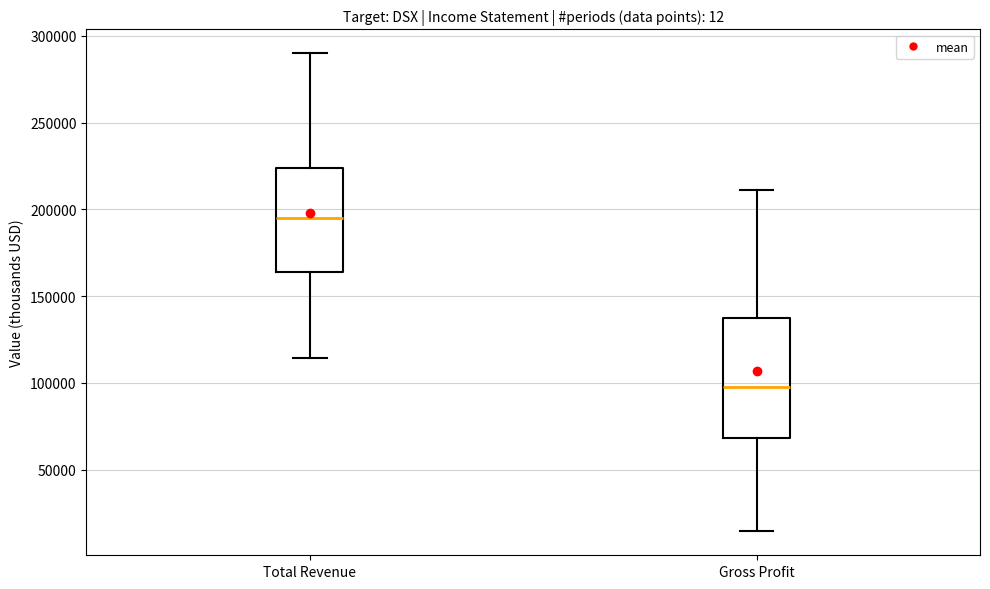

Reading left to right, read every box against the y-axis: the position of its median line, the range the box covers, and the ends of its whiskers. The values are not printed on the chart, so give them approximately, as read against the axis.

Total Revenue: median 195000, box 165000 to 225000, whiskers 115000 to 290000
Gross Profit: median 100000, box 70000 to 140000, whiskers 15000 to 210000